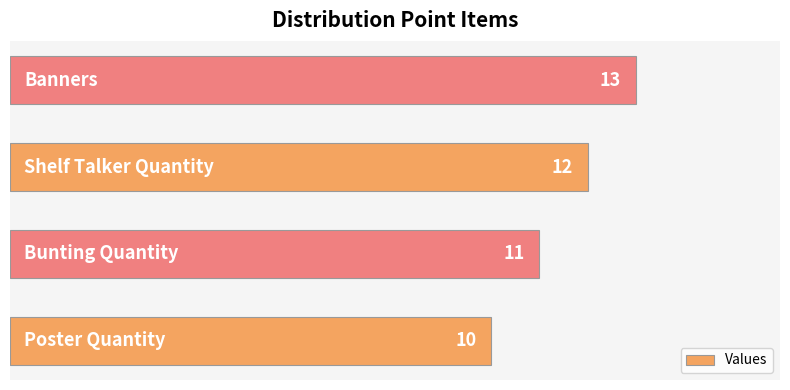

Count the values in the range 11 to 13.

3